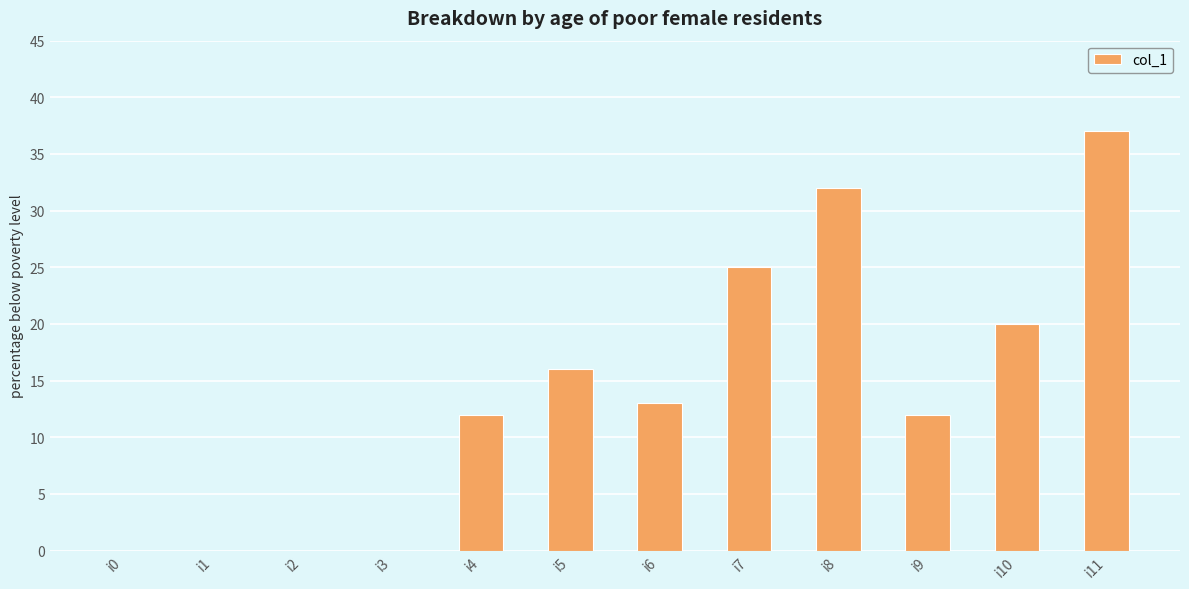

The value at i4 is 3. True or false?

False